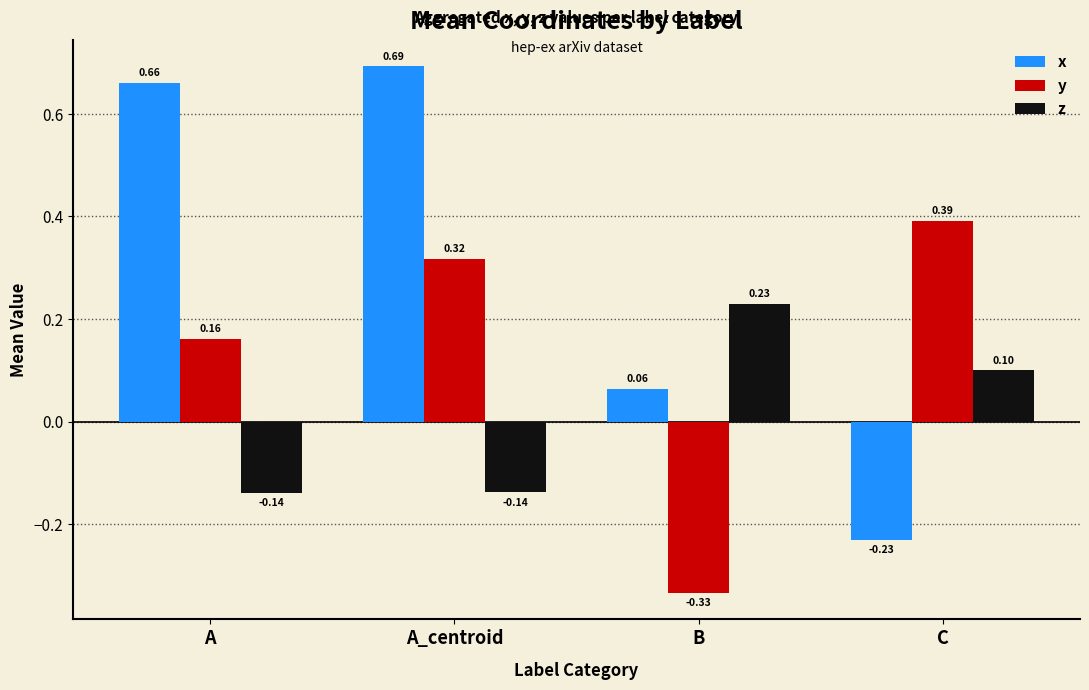

At which category is the sum across all series the highest?

A_centroid